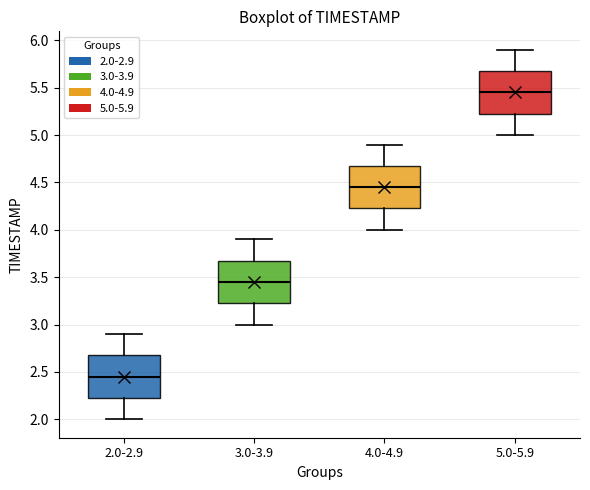

Reading left to right, transcribe this box plot: for each box, give where its median line is, the range the box spans, and where its two whiskers end, as read against the y-axis. The values are not printed on the chart, so give them approximately, as read against the axis.

2.0-2.9: median 2.45, box 2.25 to 2.70, whiskers 2.00 to 2.90
3.0-3.9: median 3.45, box 3.25 to 3.70, whiskers 3.00 to 3.90
4.0-4.9: median 4.45, box 4.25 to 4.70, whiskers 4.00 to 4.90
5.0-5.9: median 5.45, box 5.25 to 5.70, whiskers 5.00 to 5.90